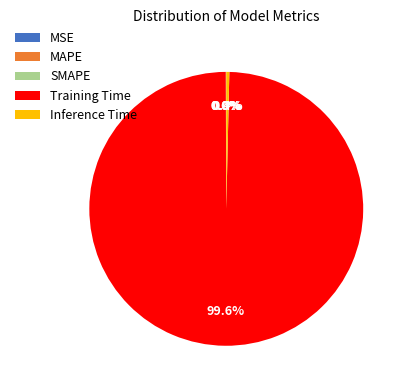

What portion of the pie excludes Training Time?

0.4%